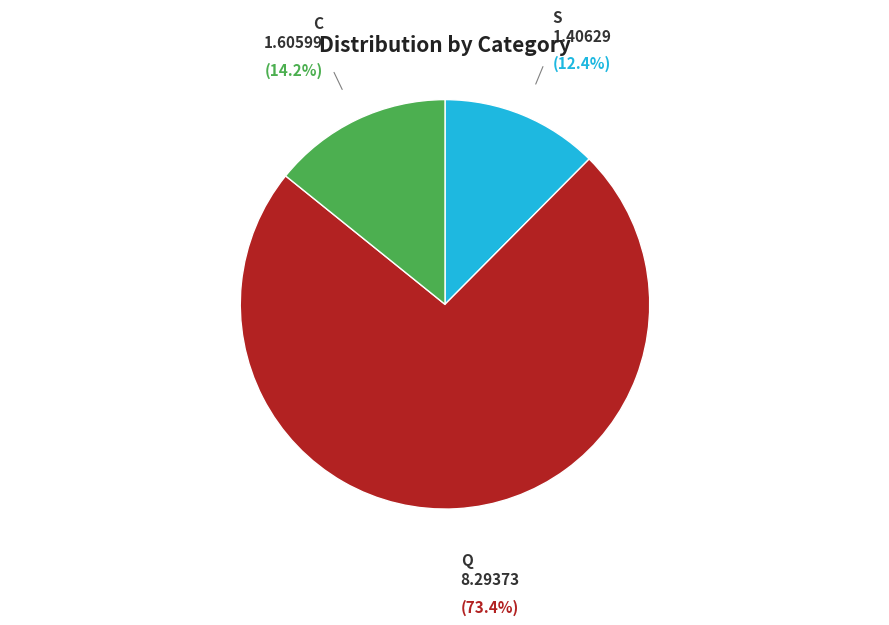

Is there a majority slice in this chart?

Yes